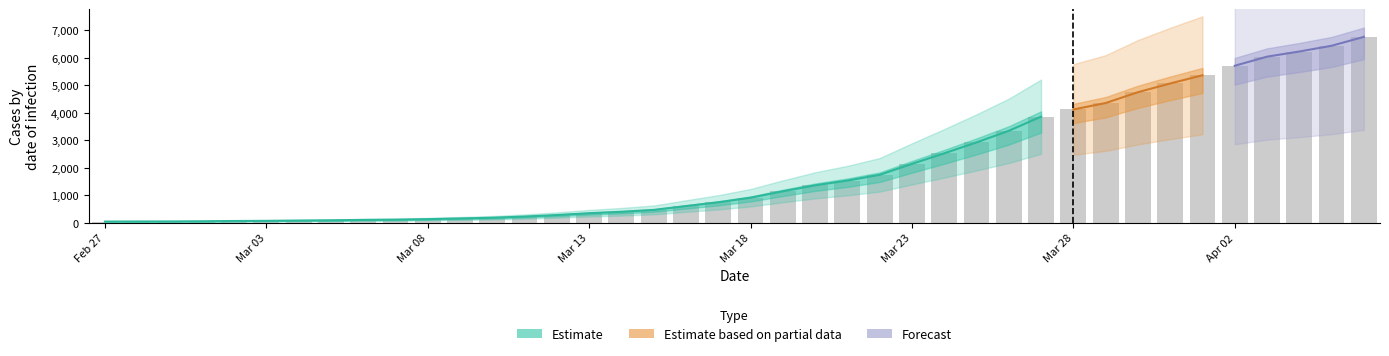

What is the difference between the maximum and second lowest values?

6716